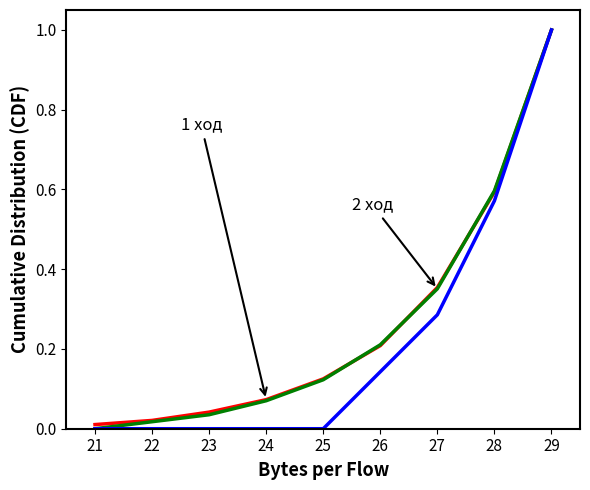

Which label corresponds to the largest value in the chart?

29